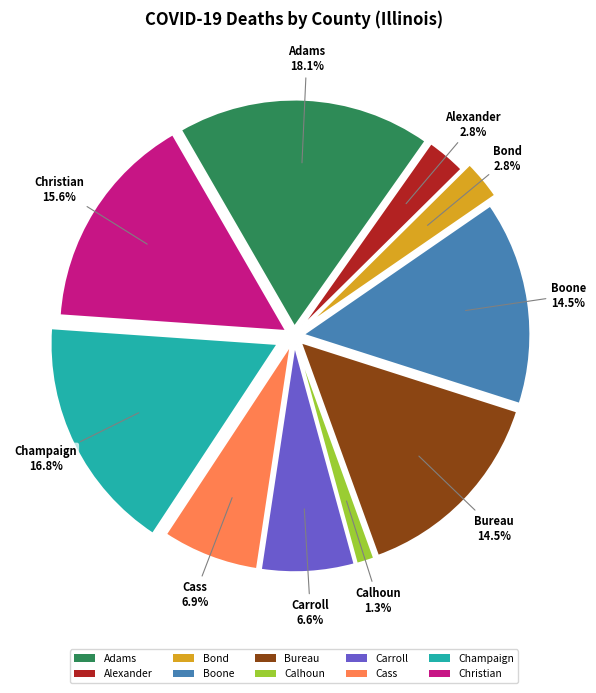

Which slice is the smallest?

Calhoun